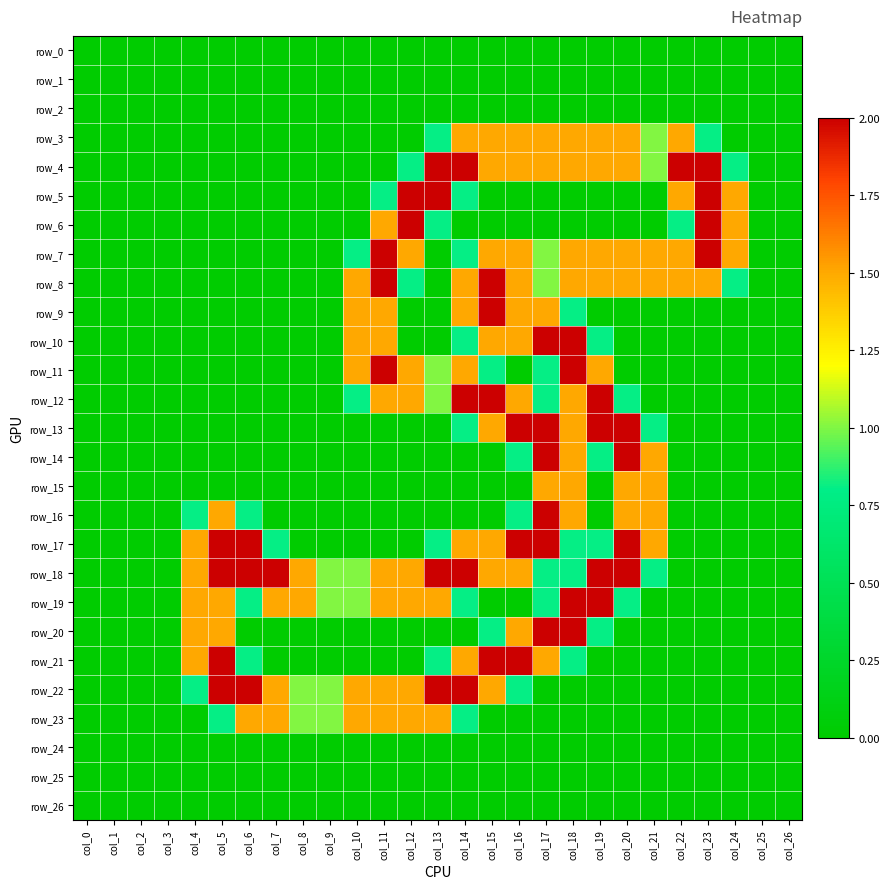

Which series has the largest total across all categories?

row_18